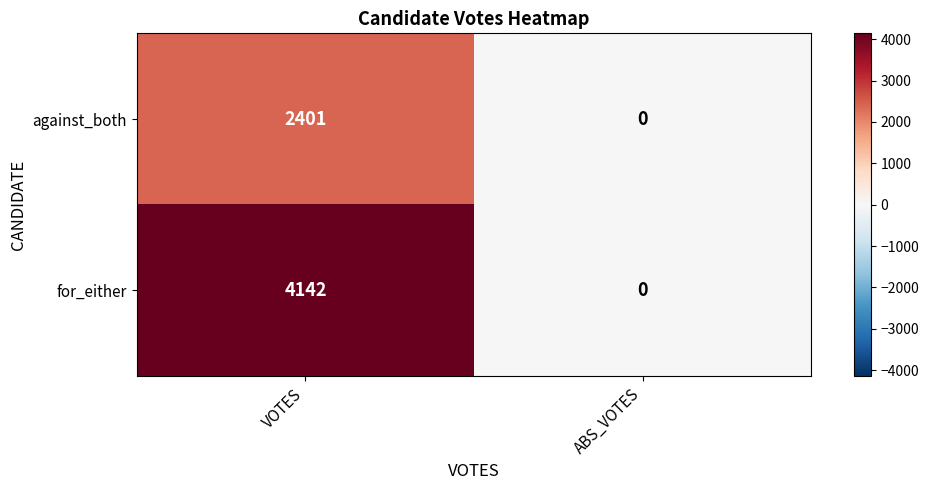

Which category has the highest value across all series?

VOTES